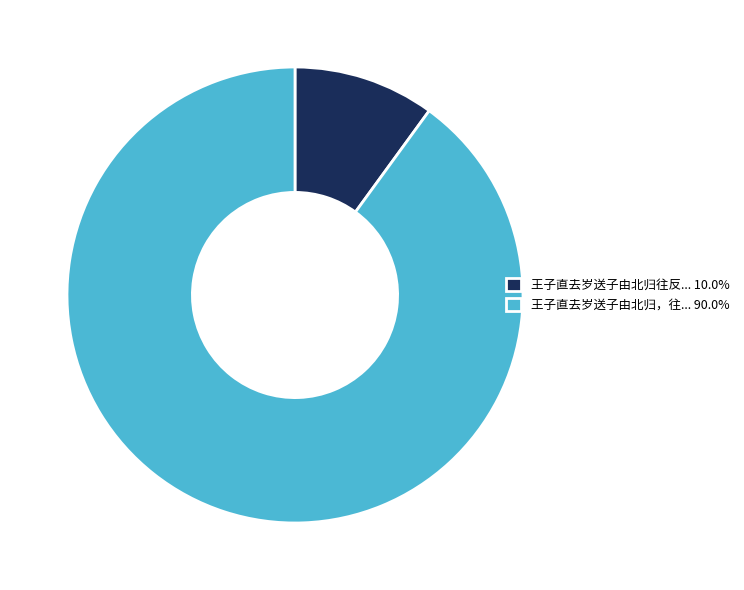

Does any single category account for the majority?

Yes